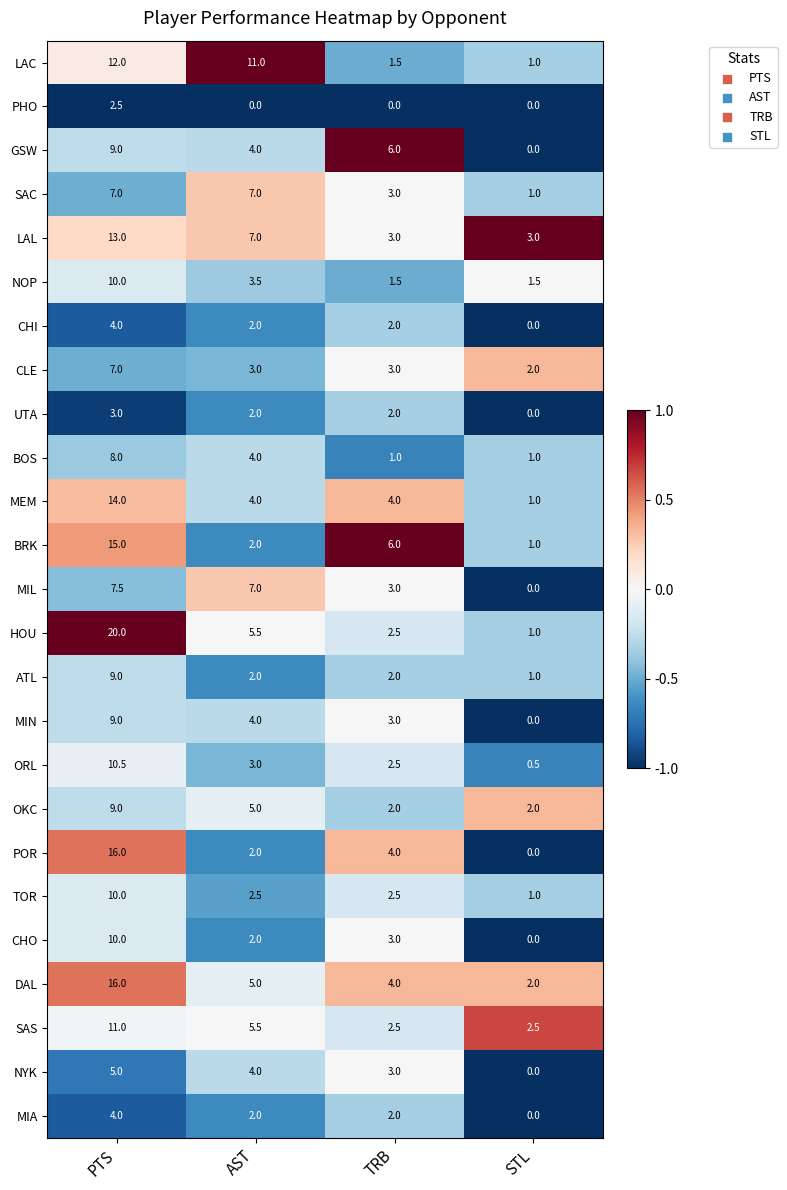

What is the difference between the maximum and minimum values in the NYK series?

5.0